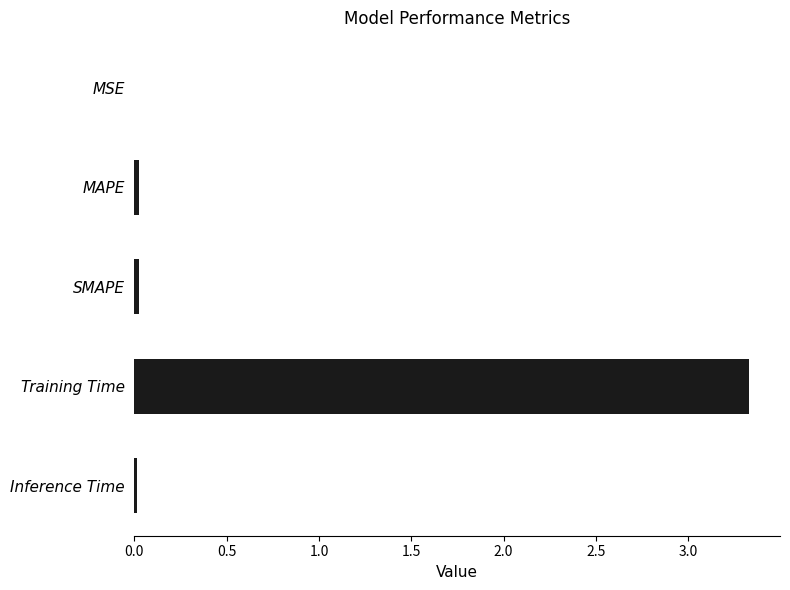

Which has a higher value, Training Time or MAPE?

Training Time